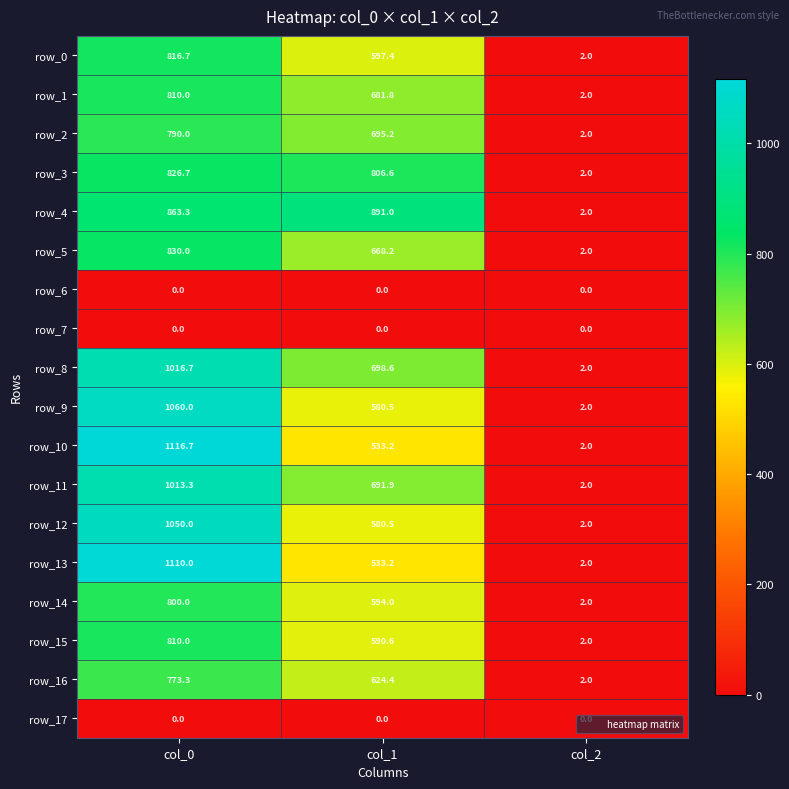

True or false: row_8 has a value of 698.6 at col_1.

True